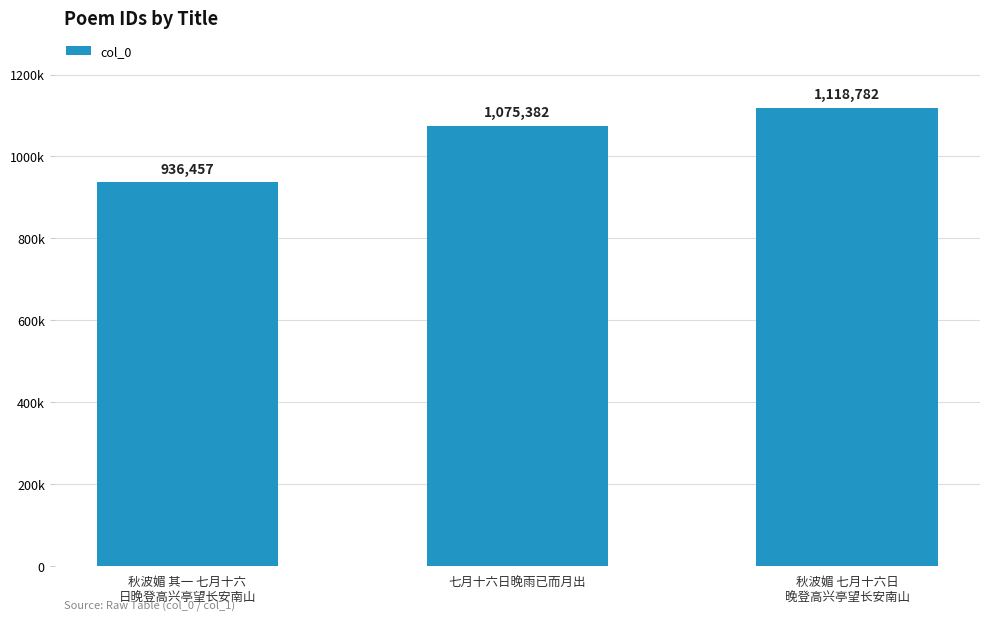

What is the difference between the maximum and minimum values?

182325